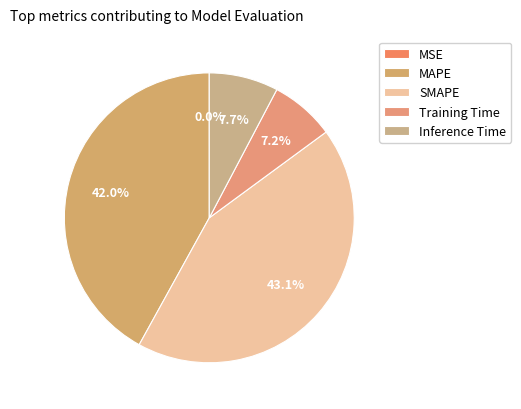

Does Training Time account for over 50% of the chart?

No